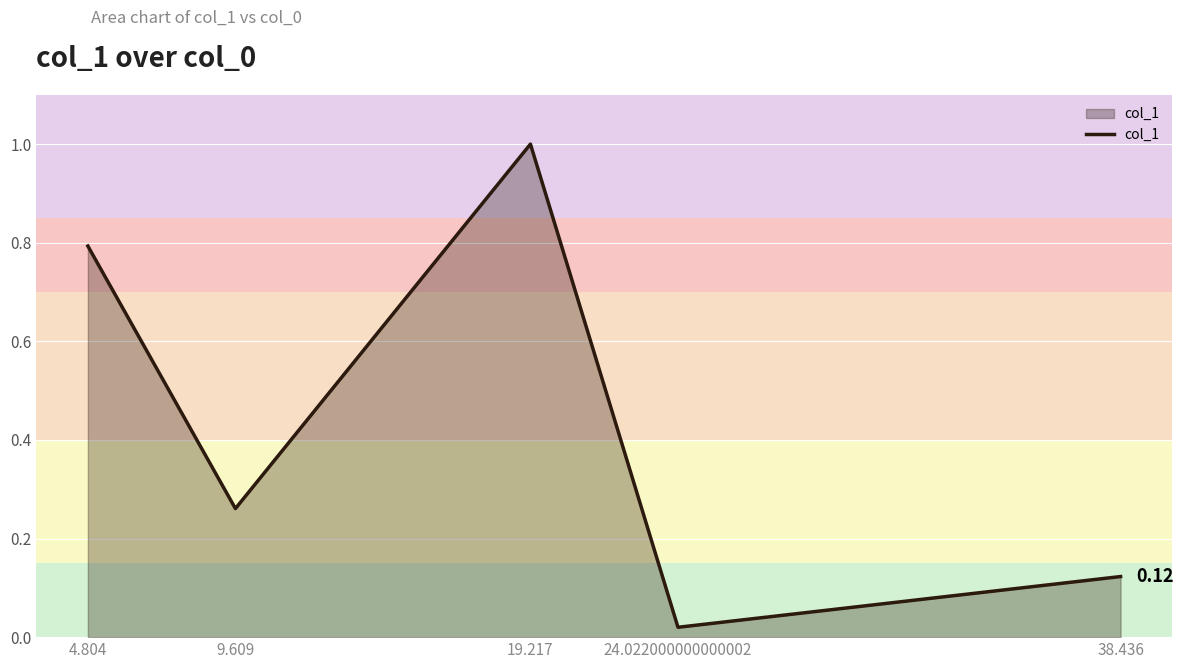

List the labels in order of value, largest first.

19.217, 4.804, 9.609, 38.436, 24.022000000000002